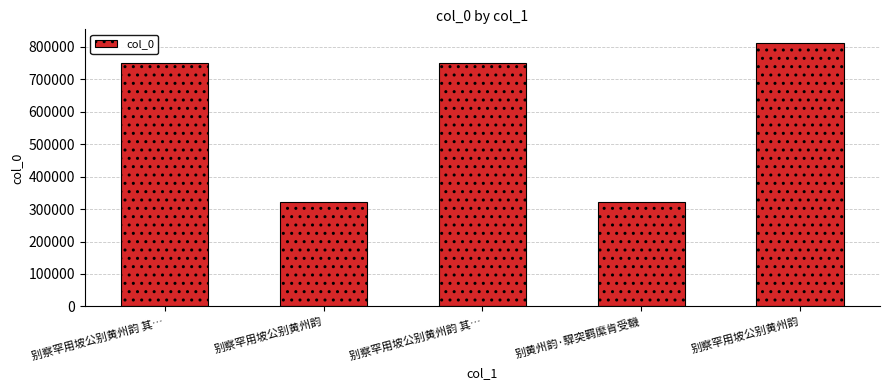

What is the difference between the values at 别察罕用坡公别黄州韵 and 别察罕用坡公别黄州韵 其…?

61978